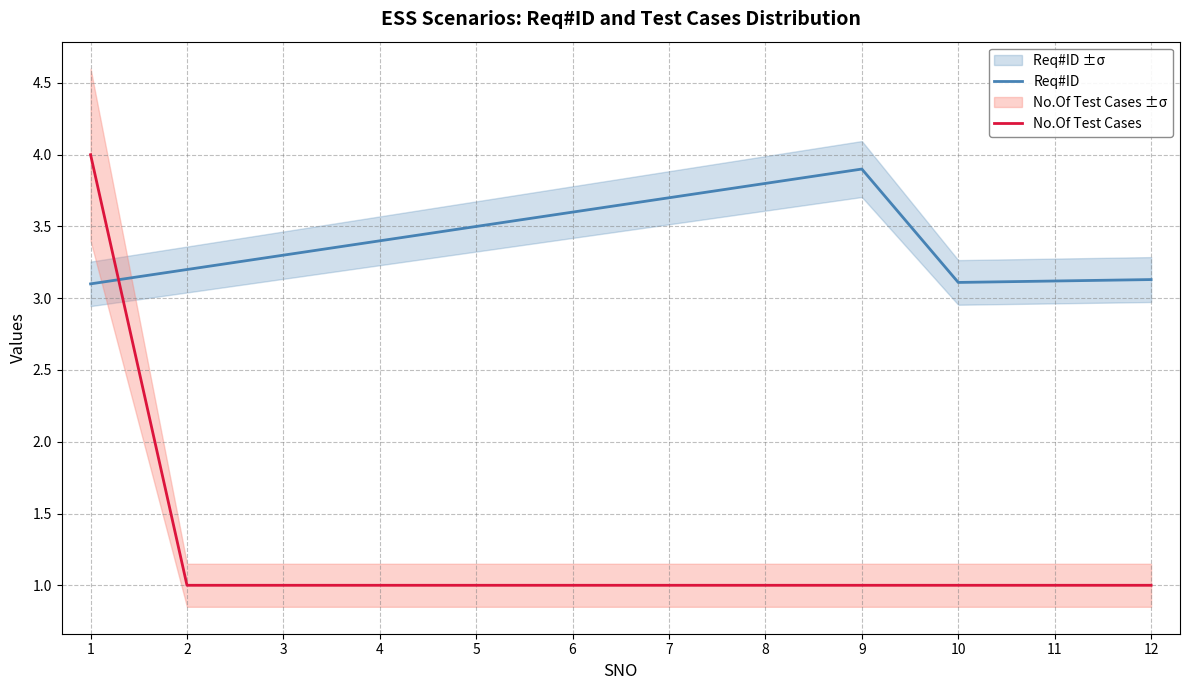

What is the difference between the maximum and minimum values in the Req#ID series?

0.8